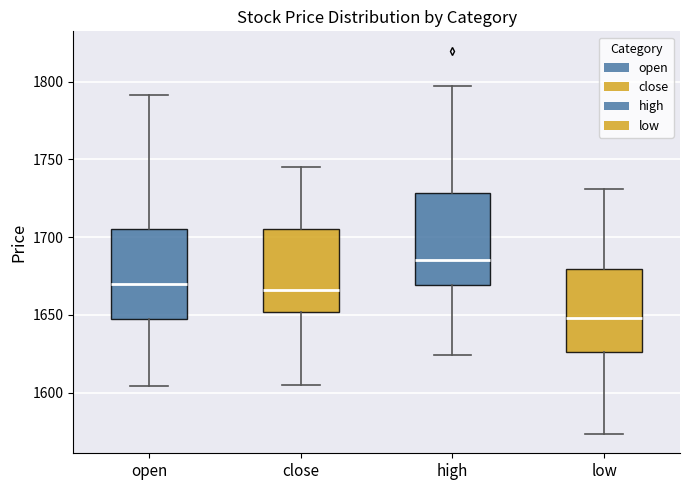

Which box's median line is the lowest?

low